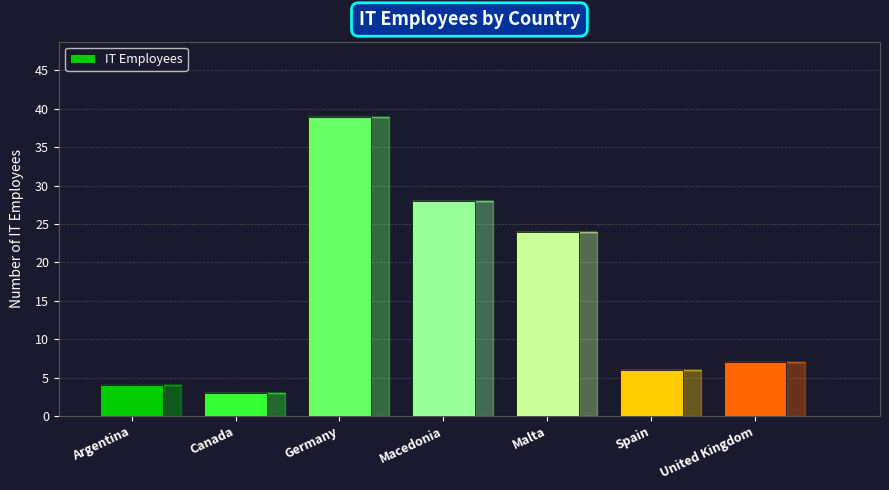

Which category has the highest value across all series?

Germany